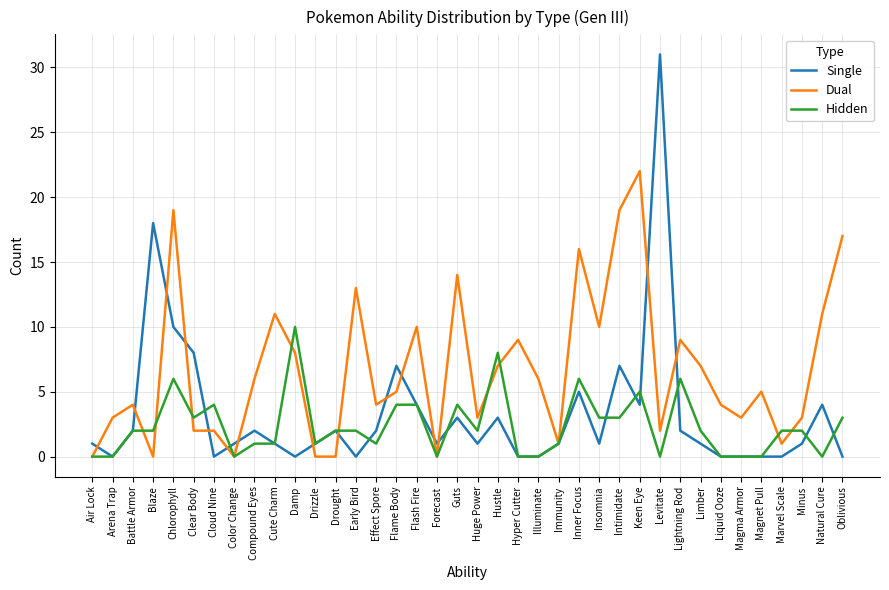

How many lines are shown in the chart?

3